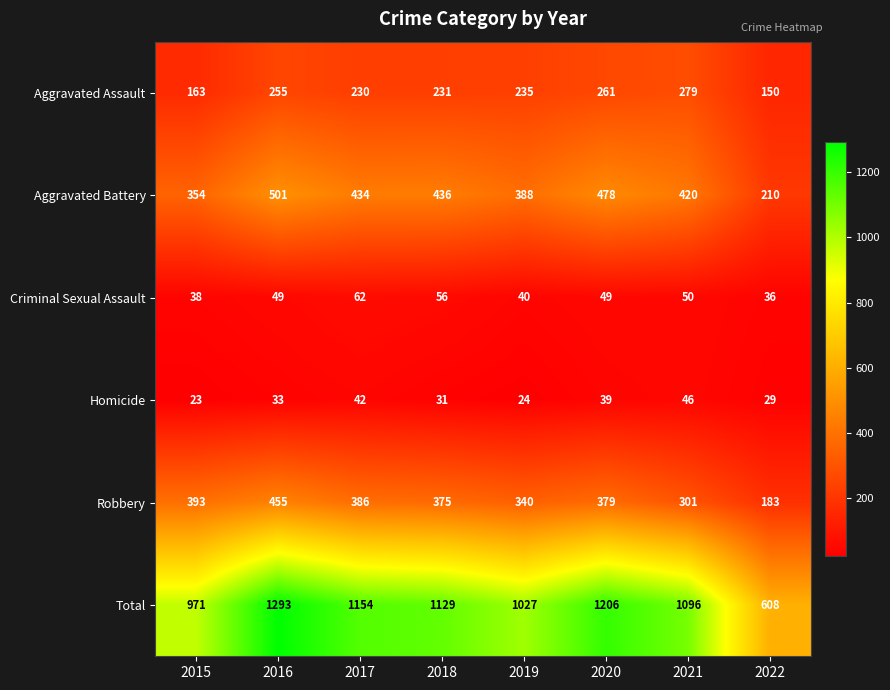

What is the difference between the second highest and second lowest values in the Aggravated Battery series?

124